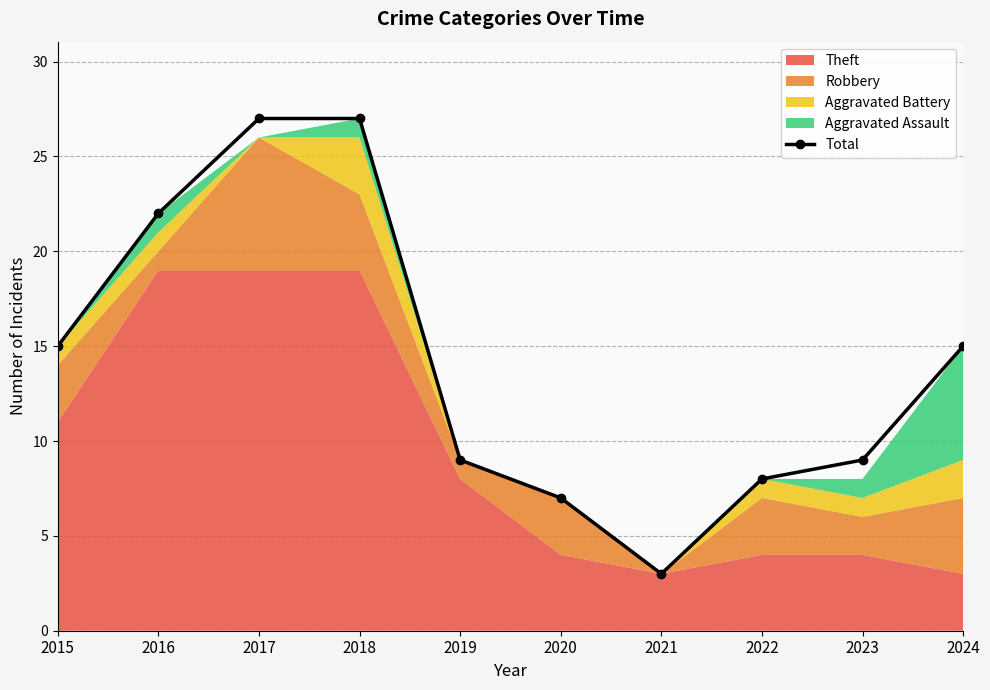

The value at 2024 is 15. True or false?

True